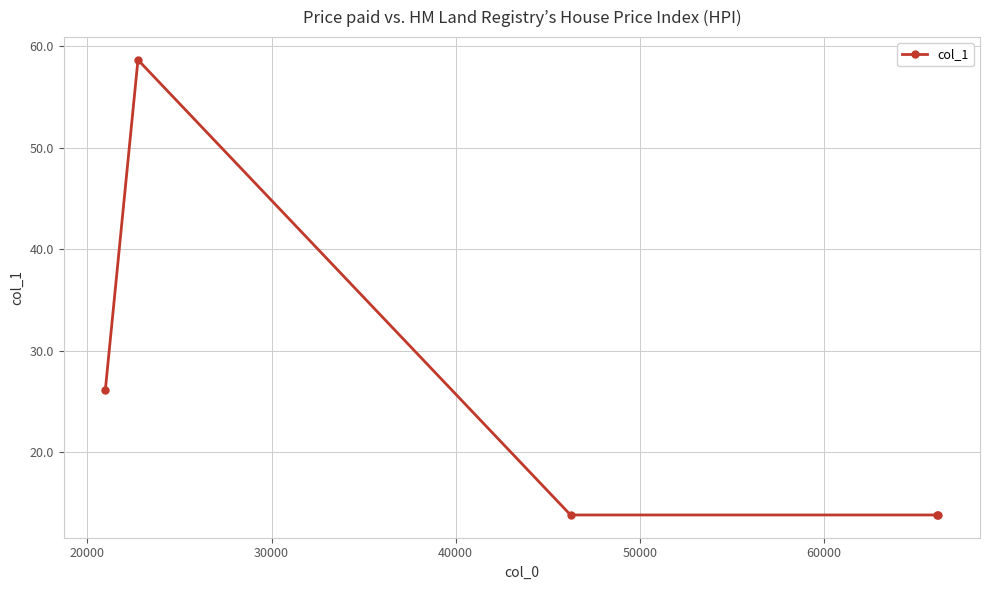

What is the minimum value shown in the chart?

13.8